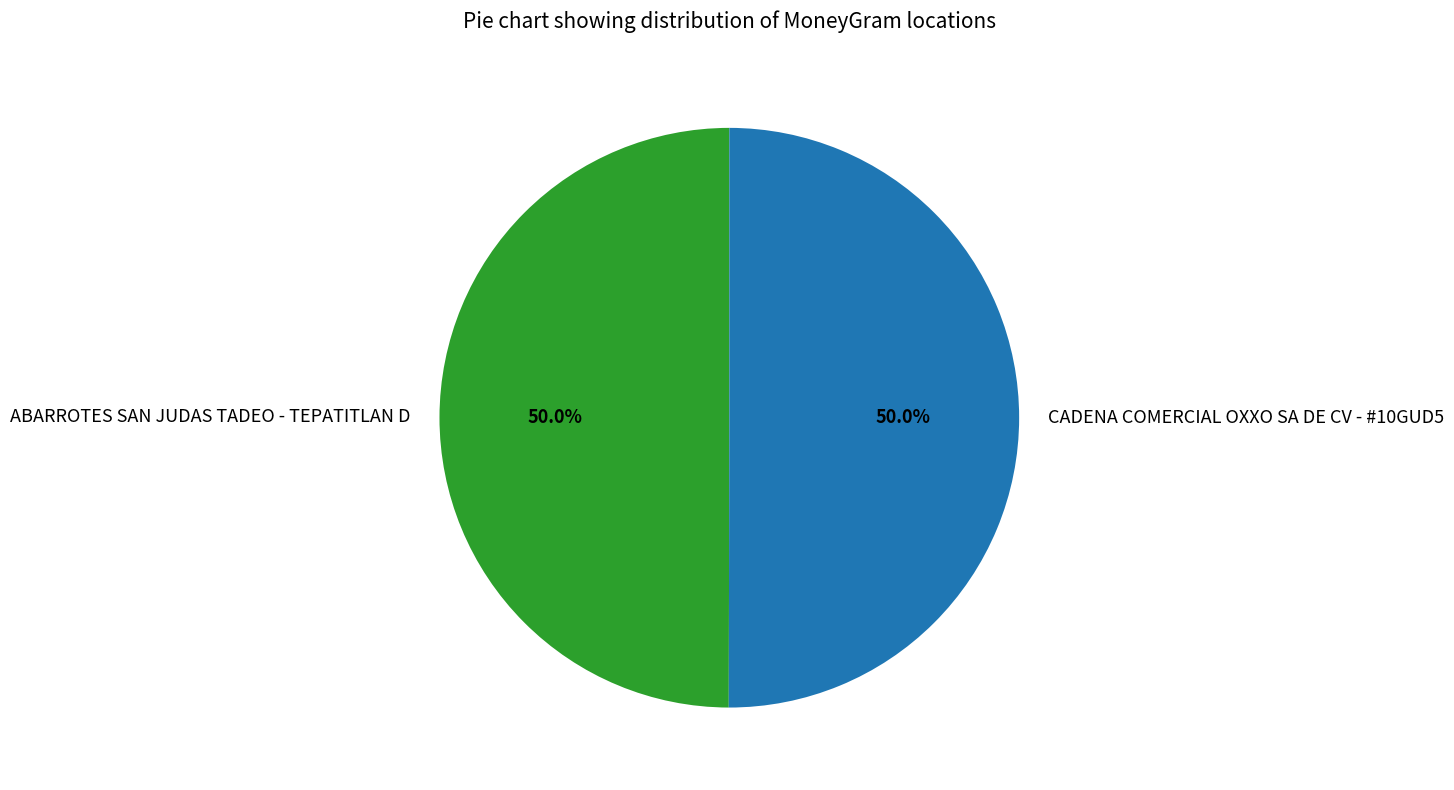

To the nearest percent, what is the average slice percentage?

50%